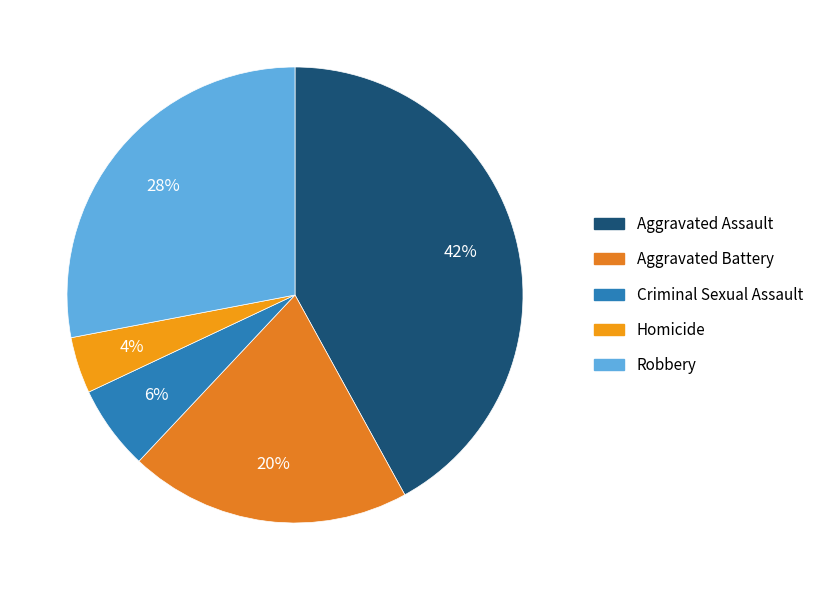

Which category has the biggest portion of the pie?

Aggravated Assault